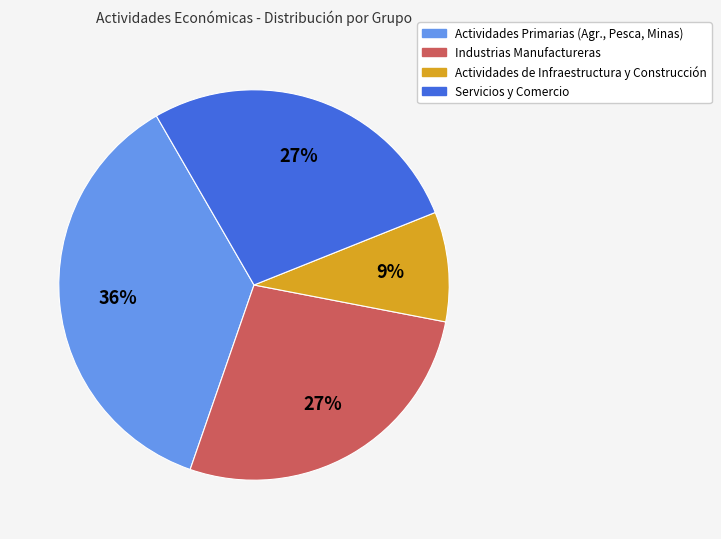

Does any single category account for the majority?

No